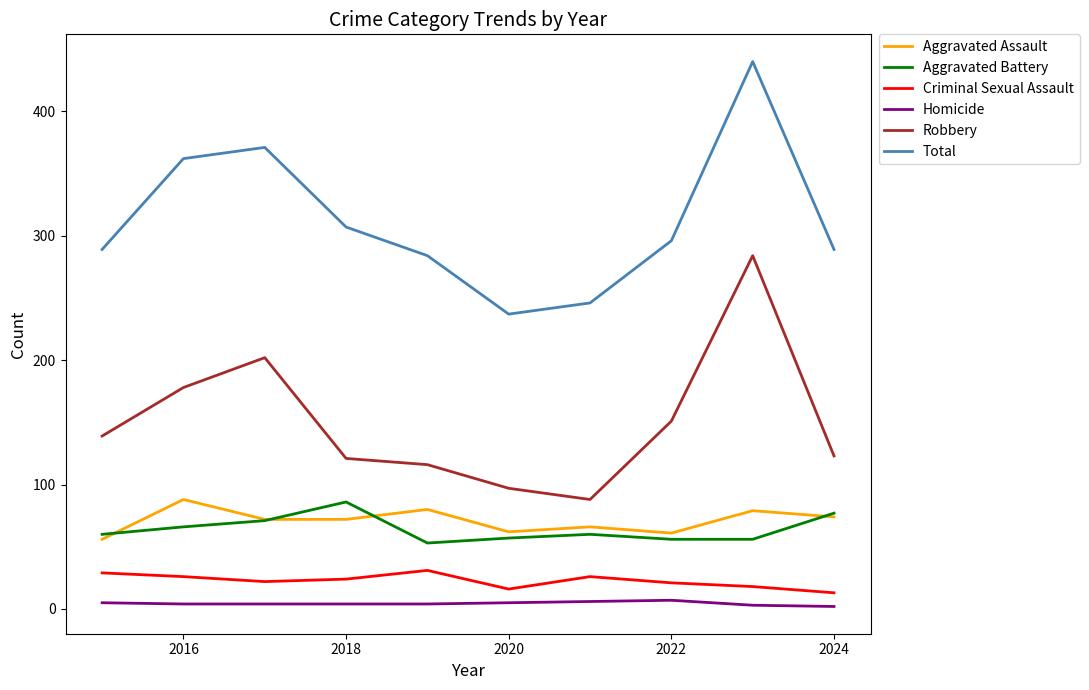

True or false: Aggravated Assault and Criminal Sexual Assault cross at least once.

False